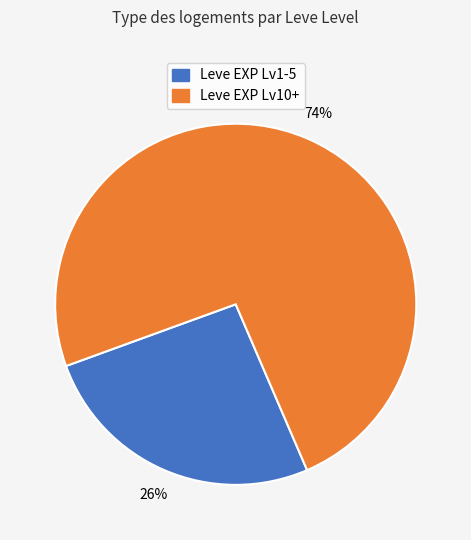

Is there any slice that represents more than half of the pie?

Yes